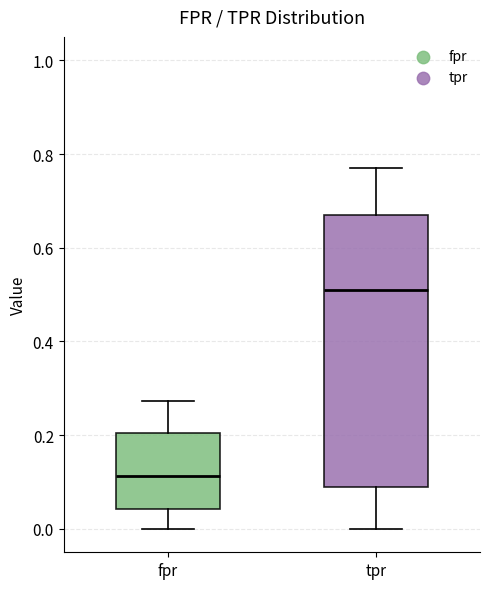

Reading left to right, read every box against the y-axis: the position of its median line, the range the box covers, and the ends of its whiskers. The values are not printed on the chart, so give them approximately, as read against the axis.

fpr: median 0.12, box 0.04 to 0.20, whiskers 0.00 to 0.28
tpr: median 0.52, box 0.10 to 0.68, whiskers 0.00 to 0.78